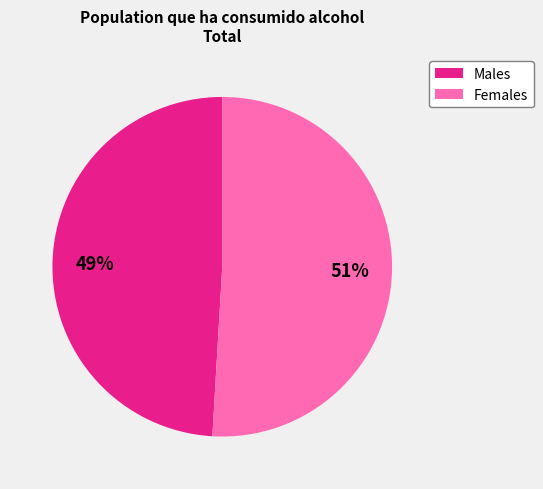

Is there any slice that represents more than half of the pie?

Yes